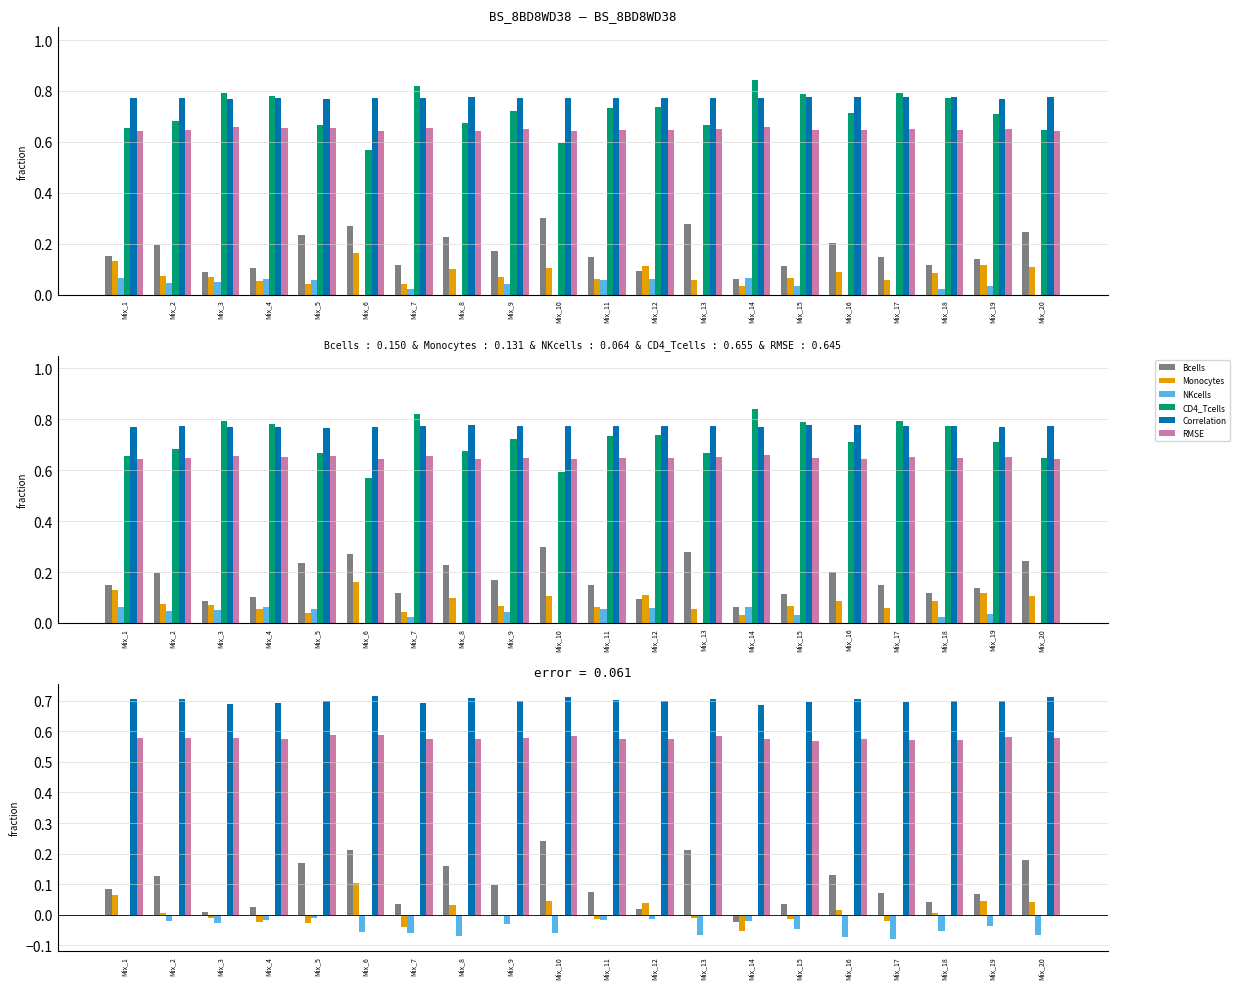

How many bars are there in each group?

6